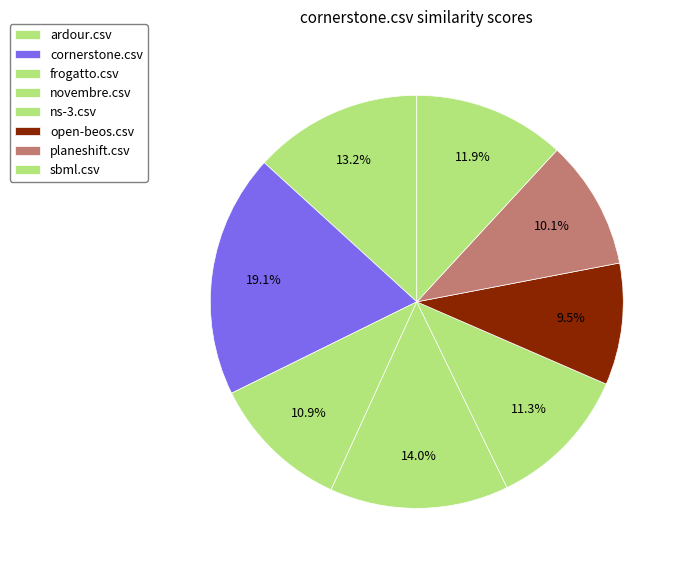

To the nearest percent, what is the average slice percentage?

12%